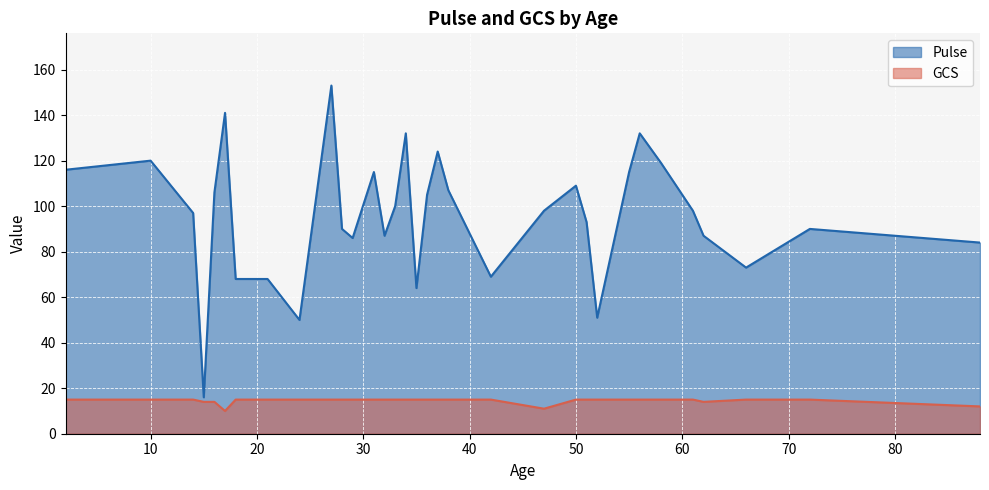

Reading right to left, what are all the values shown in this chart?

Pulse: 88=84	72=90	66=73	62=87	61=98	58=119	56=132	55=115	52=51	51=93	50=109	47=98	42=69	38=107	37=124	36=105	35=64	34=132	33=100	32=87	31=115	29=86	28=90	27=153	24=50	21=68	18=68	17=141	16=106	15=16	14=97	10=120	2=116
GCS: 88=12	72=15	66=15	62=14	61=15	58=15	56=15	55=15	52=15	51=15	50=15	47=11	42=15	38=15	37=15	36=15	35=15	34=15	33=15	32=15	31=15	29=15	28=15	27=15	24=15	21=15	18=15	17=10	16=14	15=14	14=15	10=15	2=15